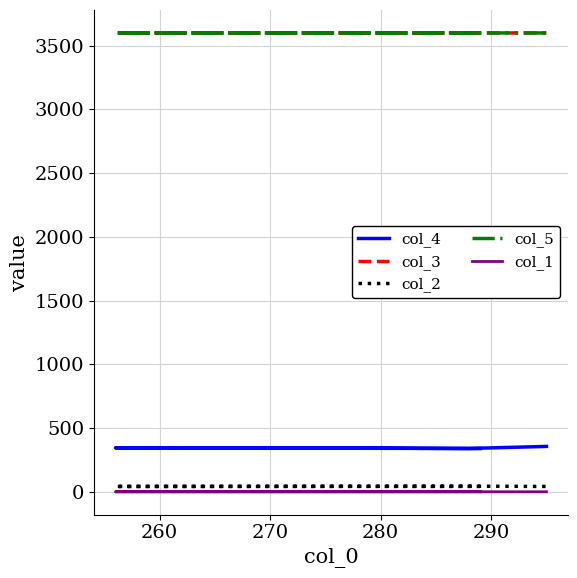

Rank the series at 260 from lowest to highest value.

col_1, col_2, col_4, col_3, col_5